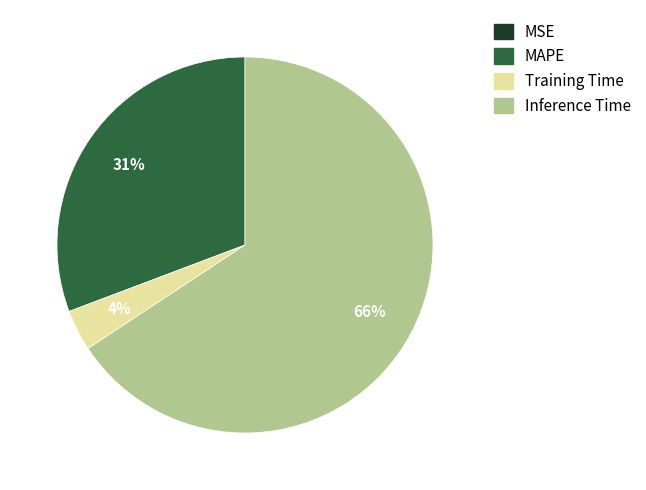

What is the largest slice in the pie chart?

Inference Time